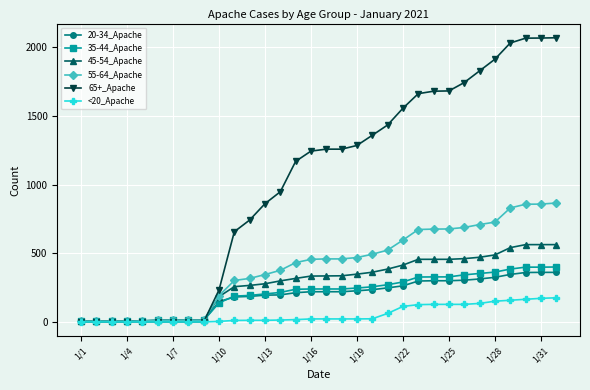

Which series has the largest total across all categories?

65+_Apache